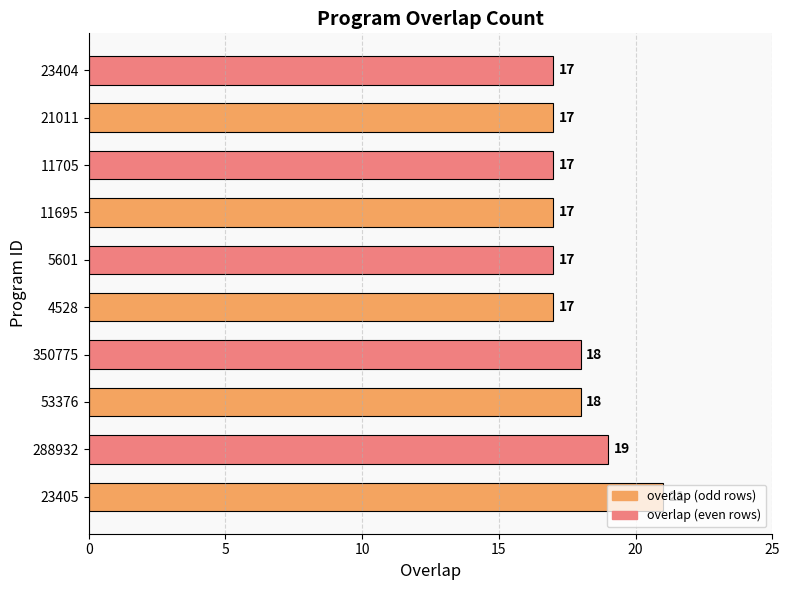

What is the difference between the maximum and minimum values?

4